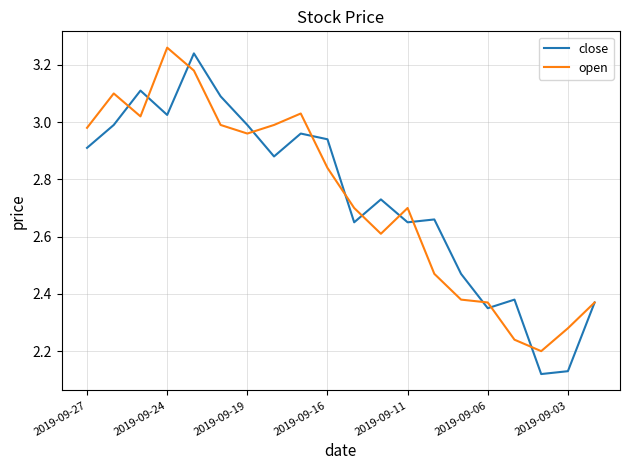

Which series has the widest spread of values?

close